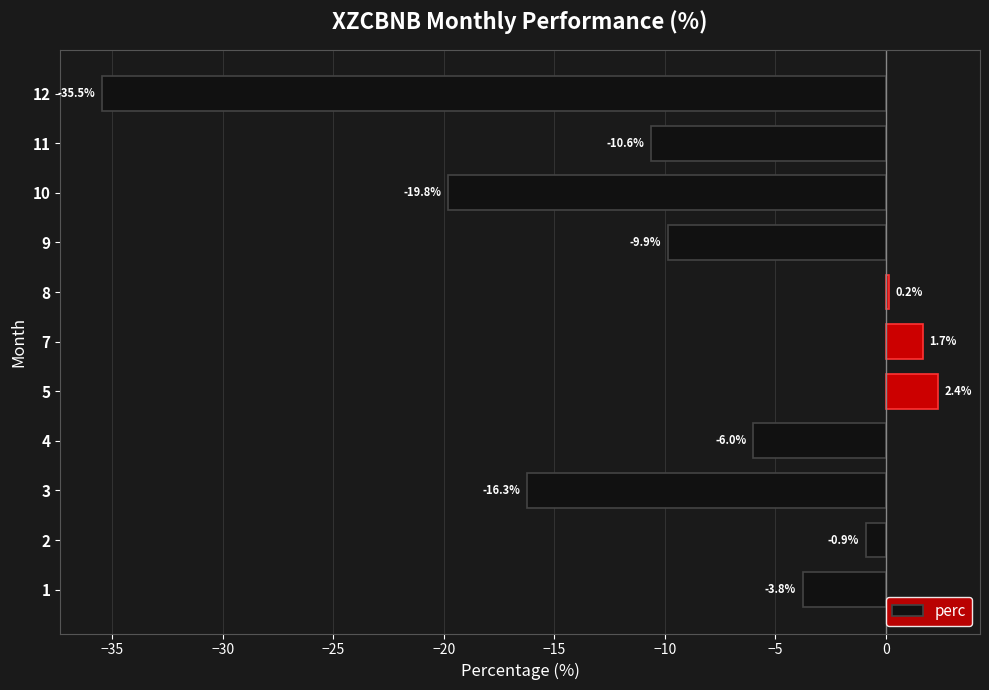

Rank the categories by value from highest to lowest.

5, 7, 8, 2, 1, 4, 9, 11, 3, 10, 12